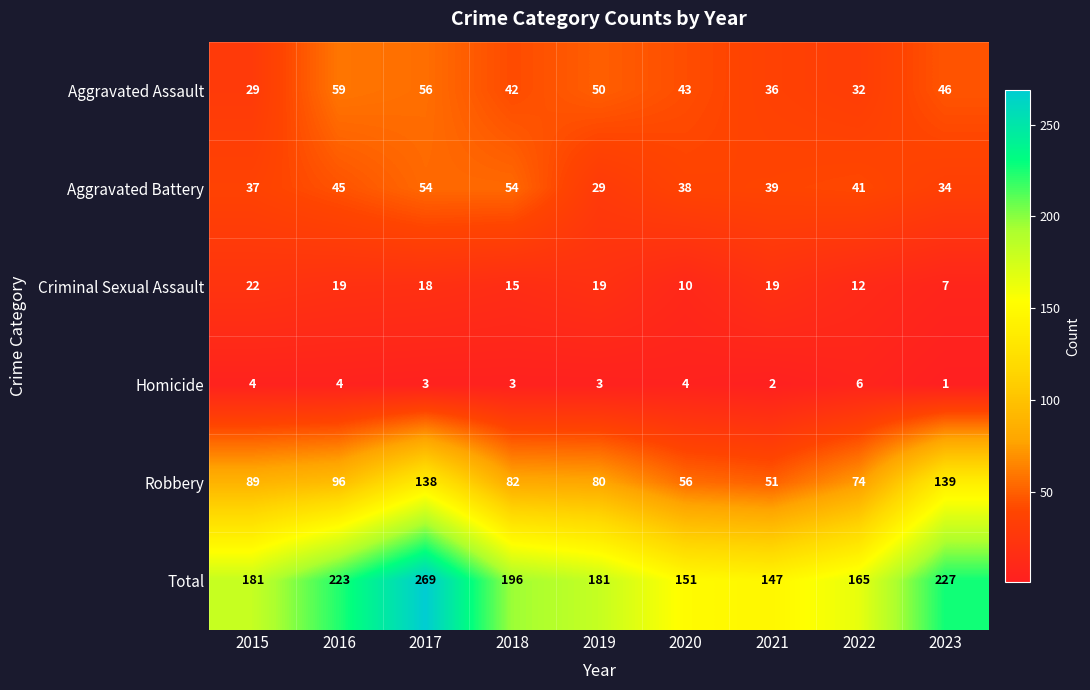

What is the approximate value of Aggravated Battery at 2019, to the nearest 5?

30